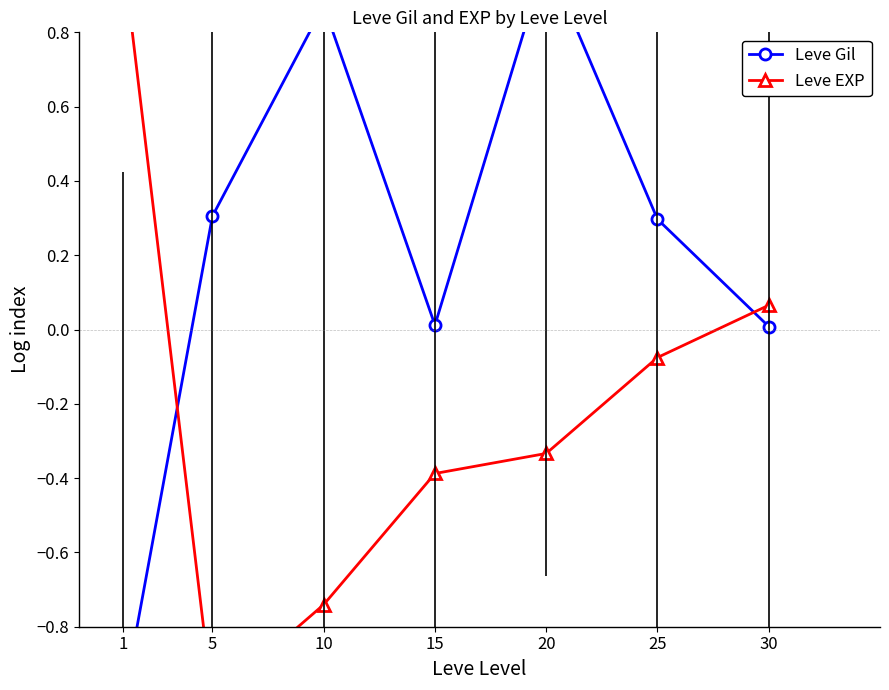

At which category is the sum across all series the highest?

20